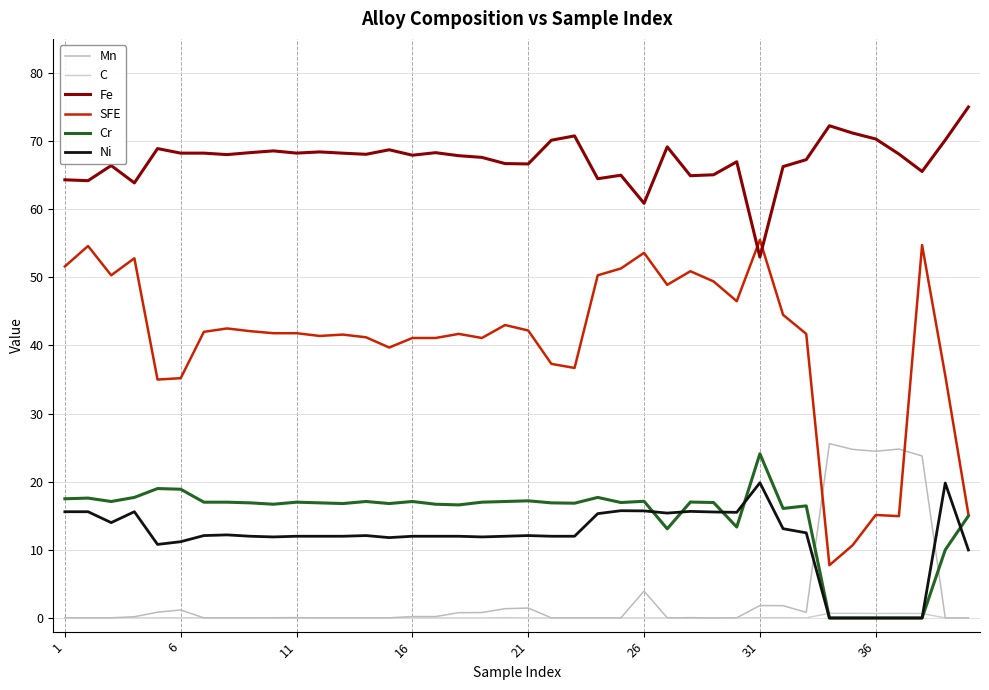

What is the sum of all Mn values?

139.4